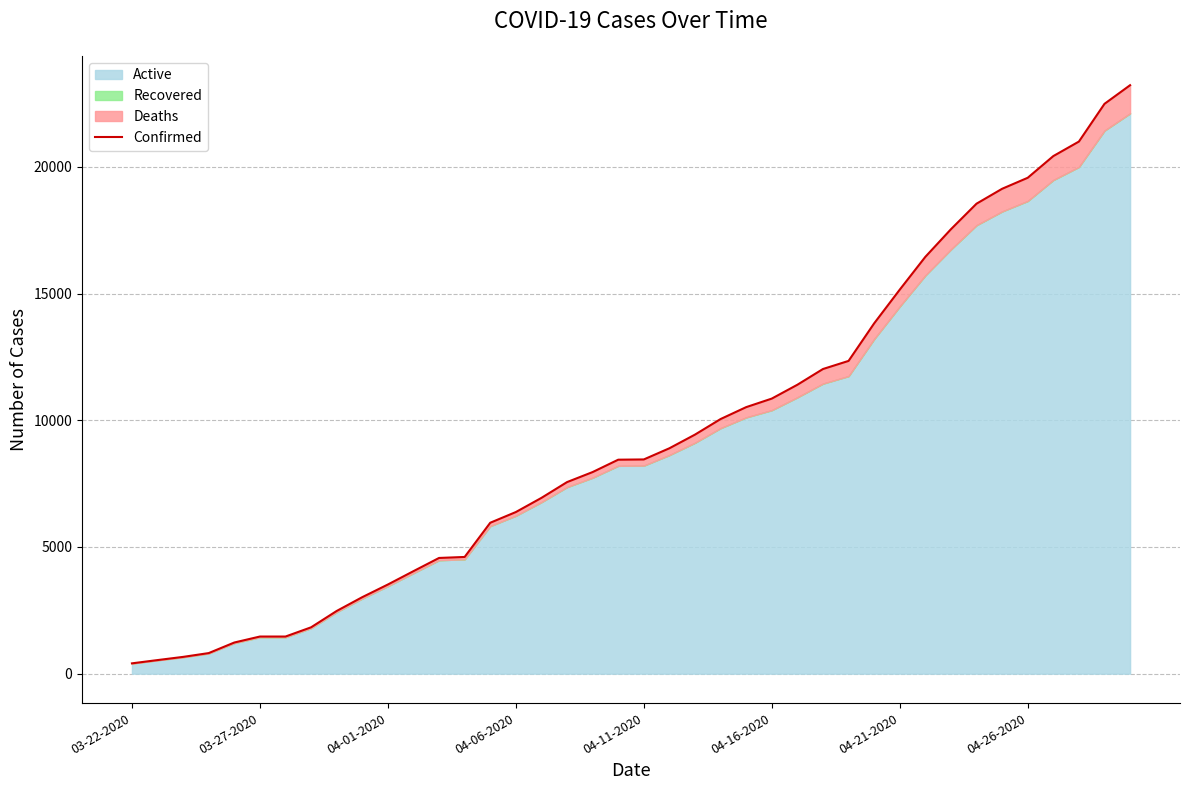

What is the value of the 10th point from the left?

3019